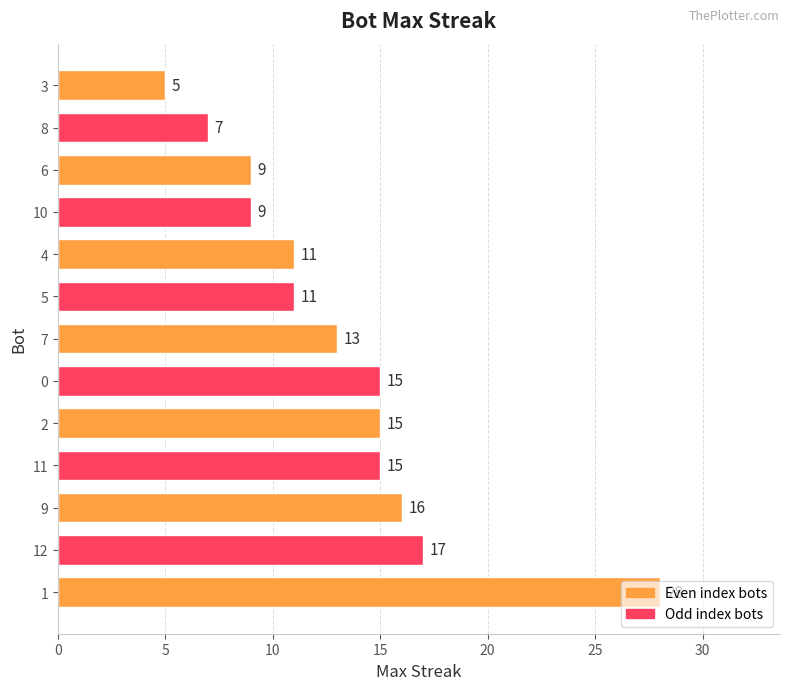

Where is the data nearest to the value 16?

9